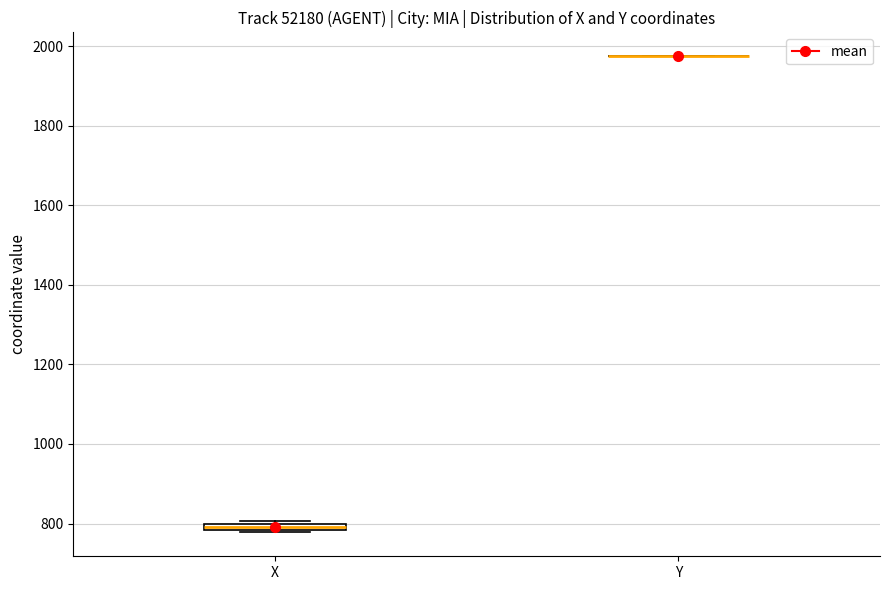

Where is the upper edge of the box for X on the y-axis? The values are not printed on the chart, so give them approximately, as read against the axis.

800